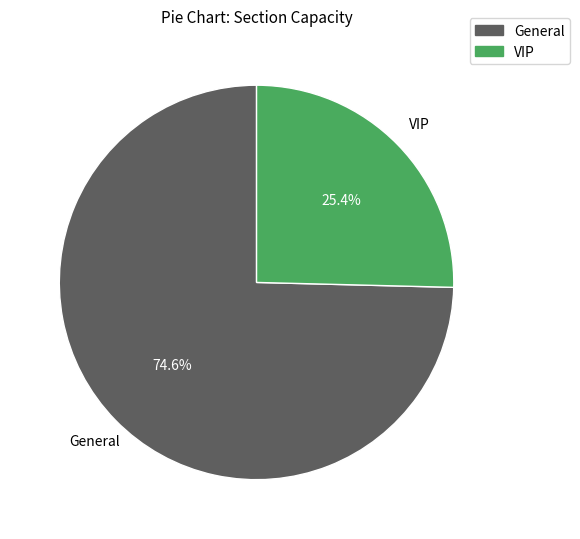

Is VIP the majority of the pie?

No